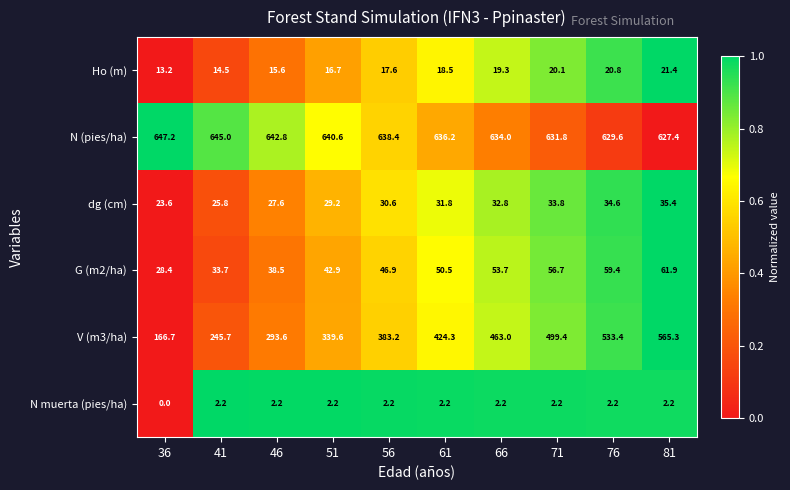

Where does the dg (cm) series first go above 31?

61